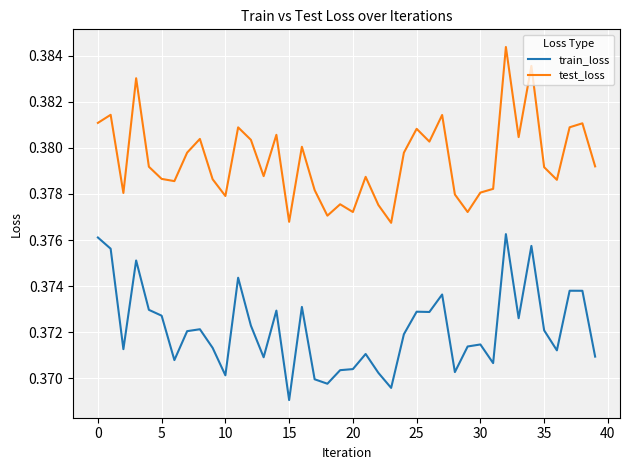

True or false: test_loss and train_loss cross at least once.

False